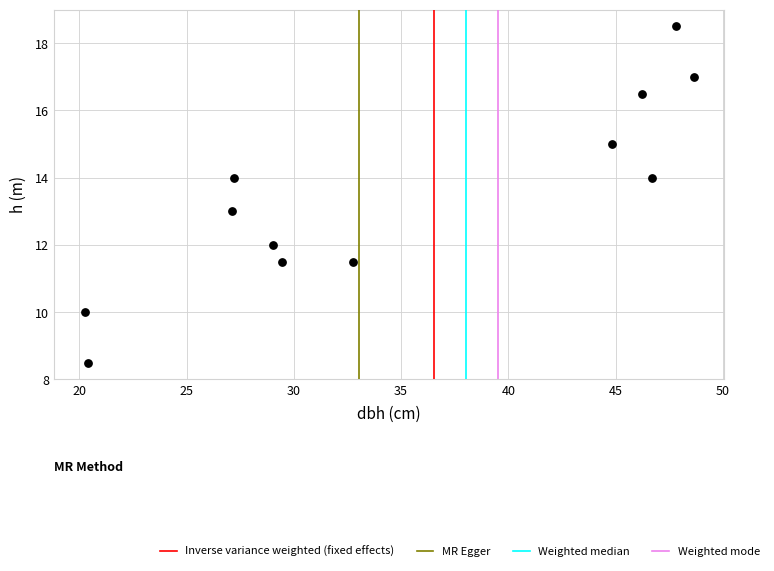

What is the range of Y values (max minus min)?

10.0